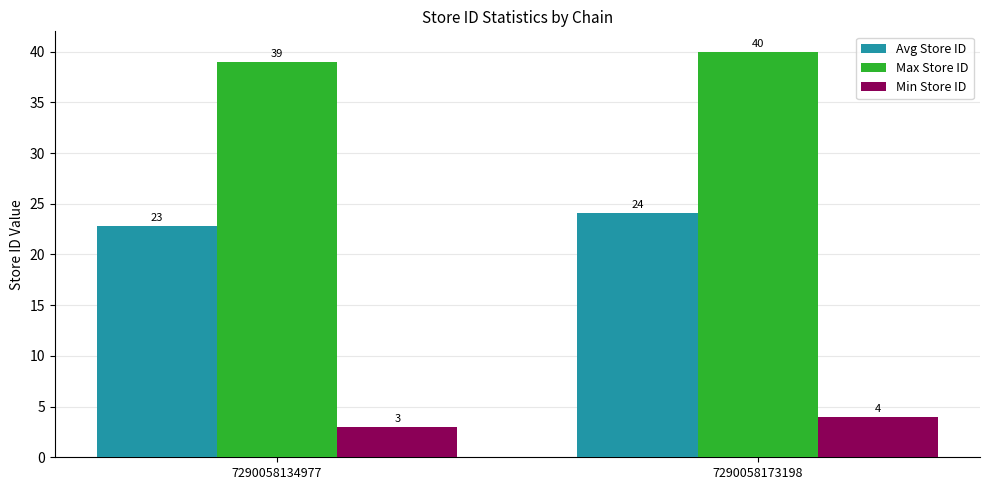

How many Min Store ID values are between 3 and 4?

2